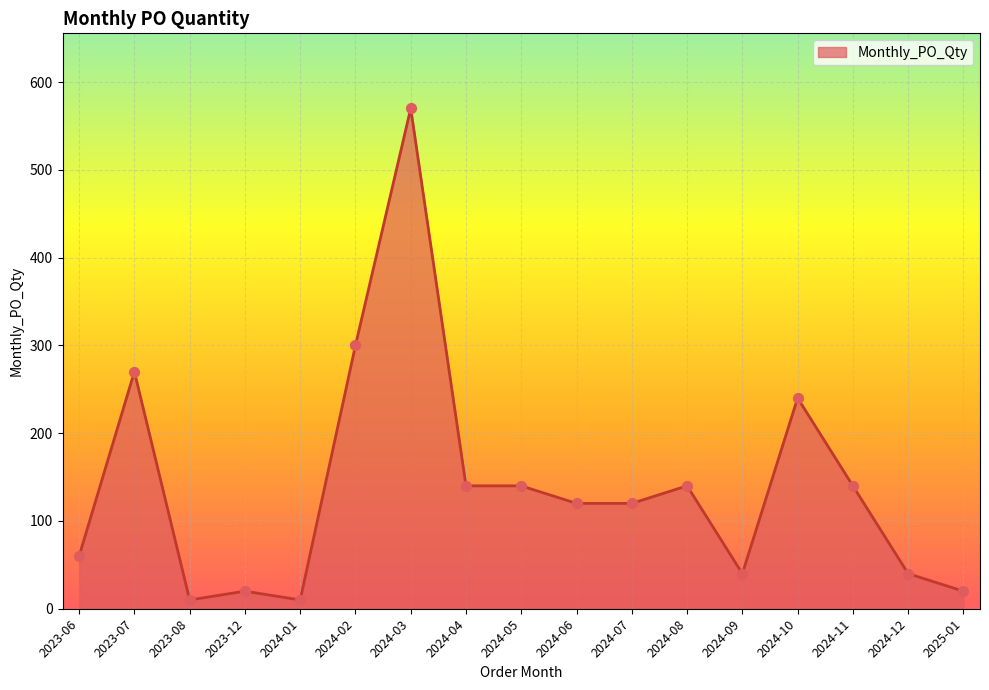

Which has a higher value, 2023-08 or 2024-08?

2024-08